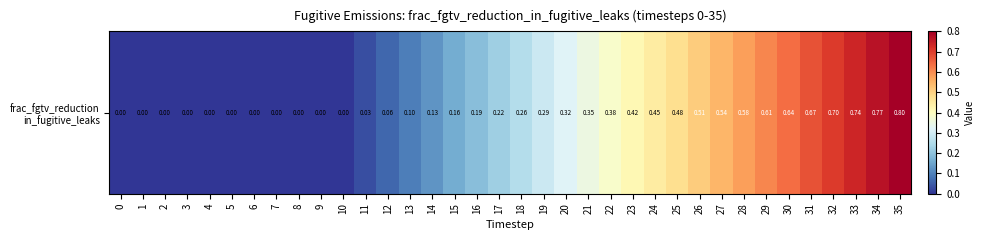

Is it true that the value at 17 is 0.3?

False